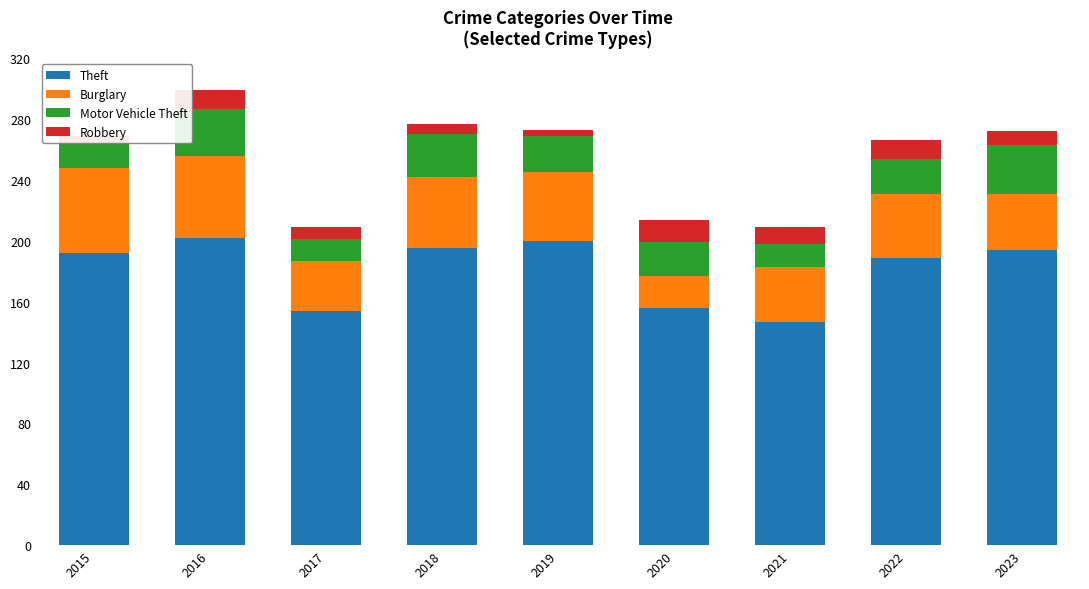

What is the maximum value for Theft?

202